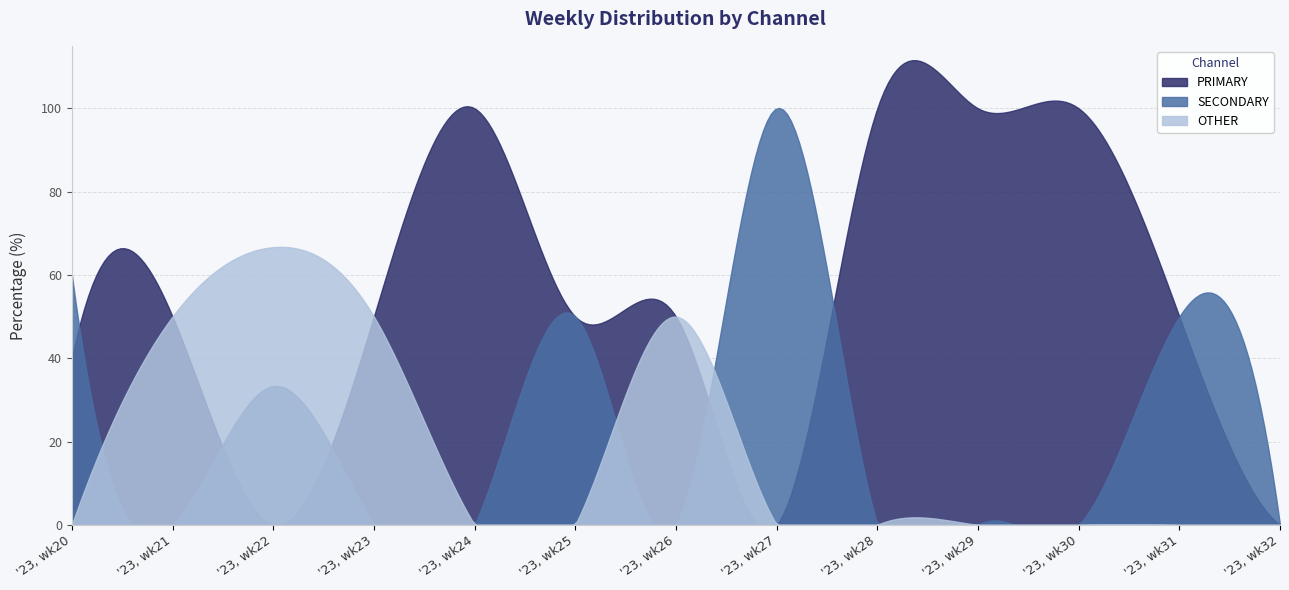

Is it true that PRIMARY equals 0.0 at '23, wk32?

True